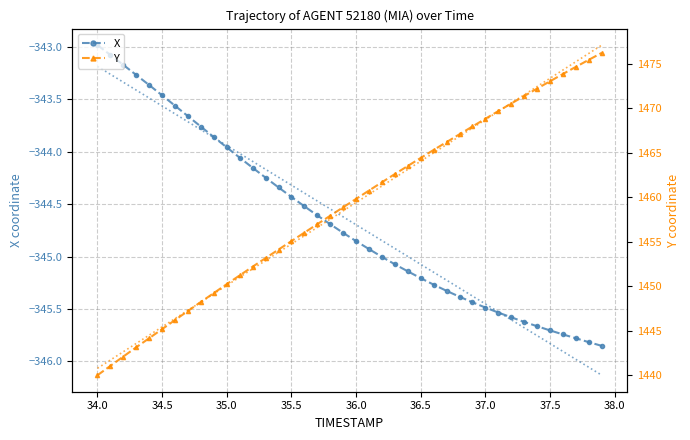

True or false: X has a value of -170.7 at 34.5.

False